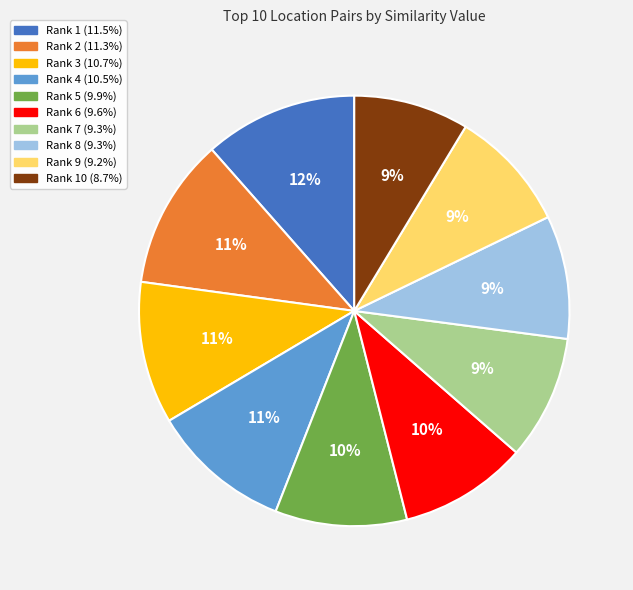

Count the number of slices in the pie.

10